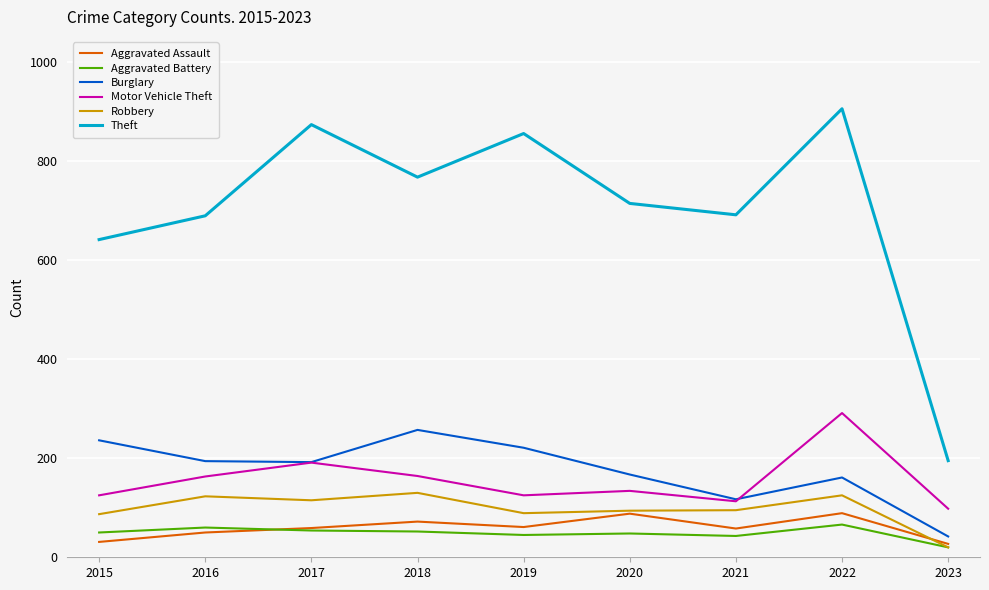

True or false: Burglary has a value of 60 at 2021.

False